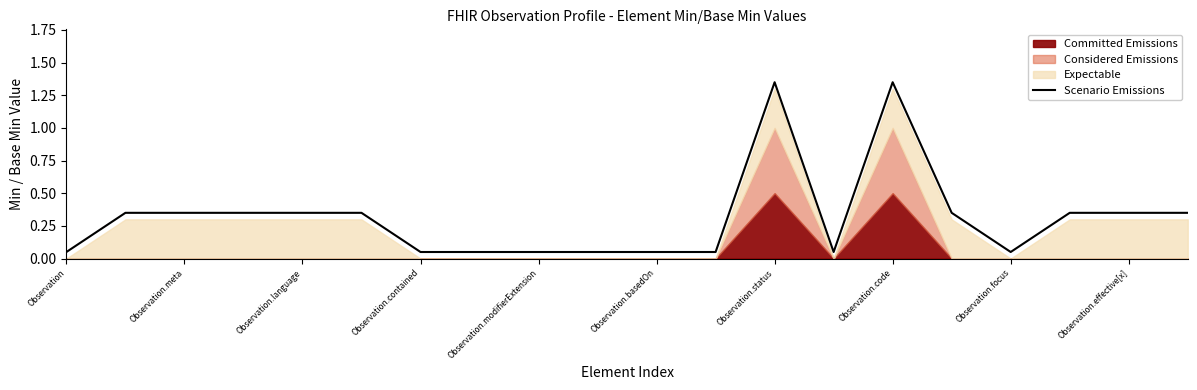

What is the greatest value displayed?

1.4